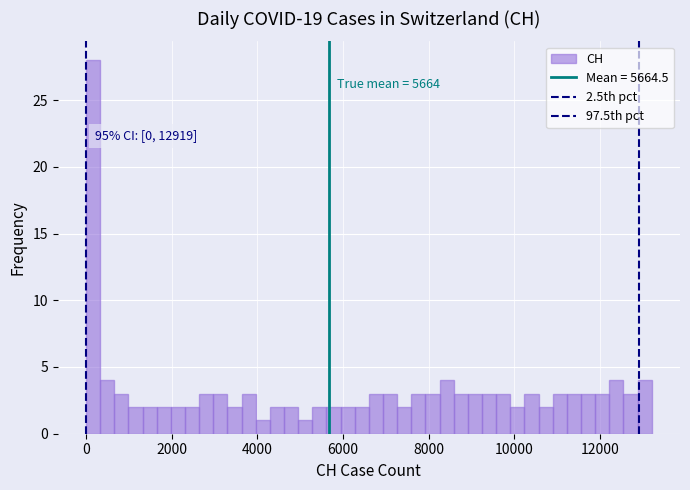

Read against the x-axis, roughly where is the centre of the tallest bar?

200